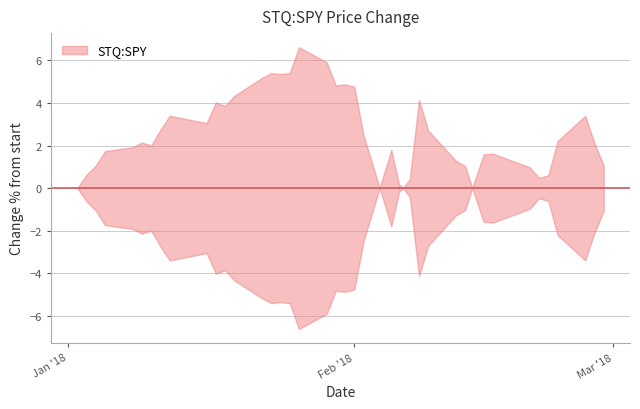

At which category does the data reach its first local peak?

2018-01-09